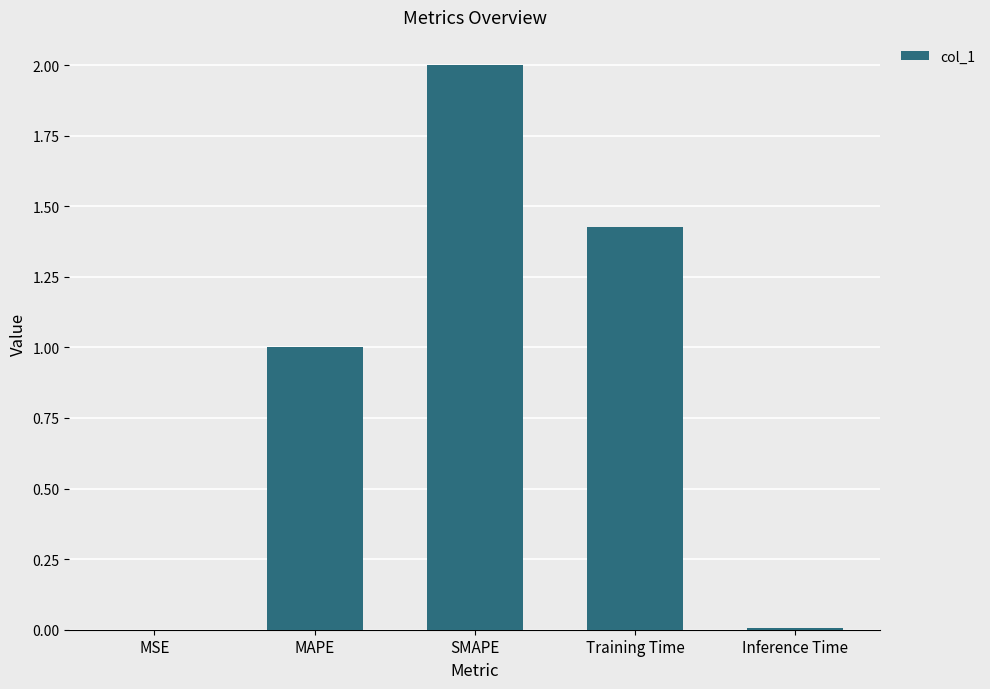

What is the sum of all values?

4.4